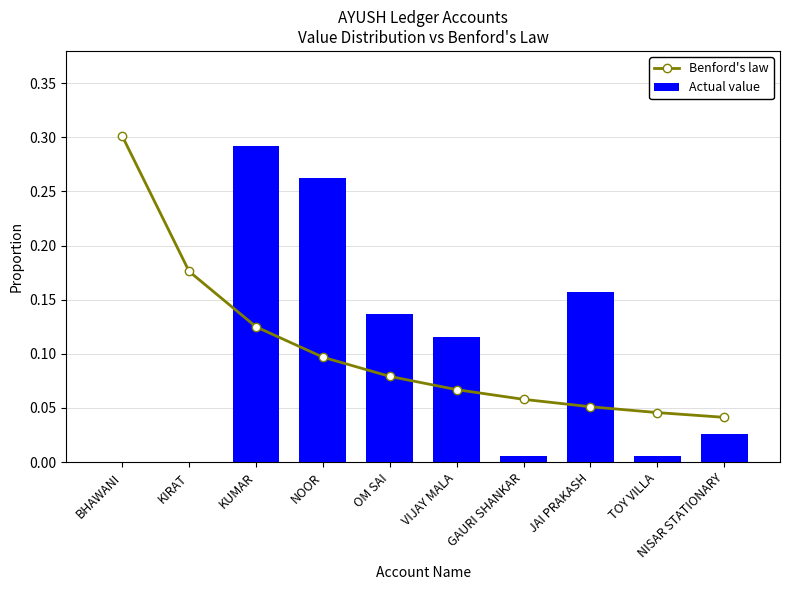

At JAI PRAKASH, list the series in order from largest to smallest.

Actual value, Benford's law